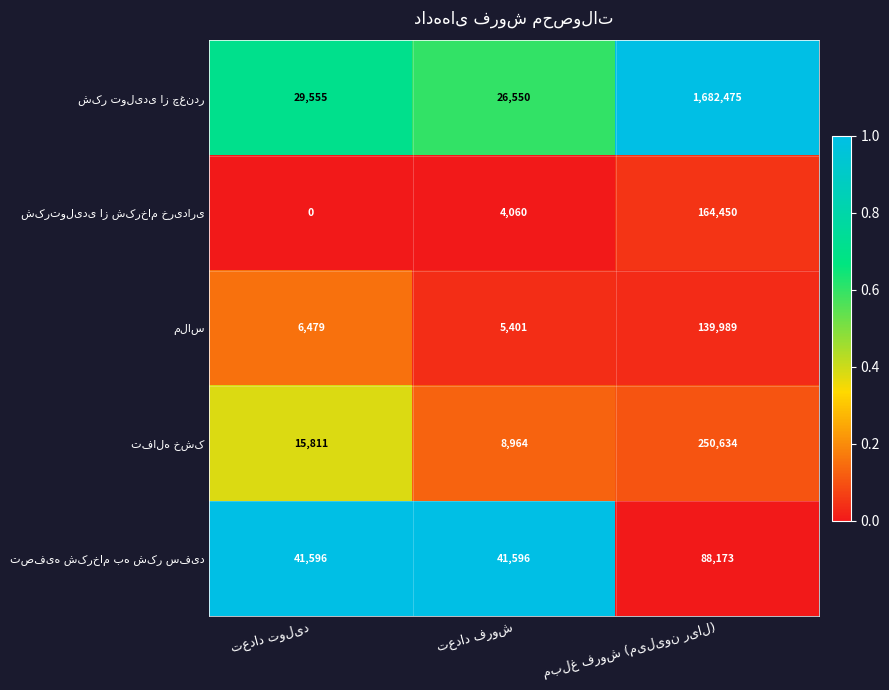

At how many categories does at least one series exceed 0?

3